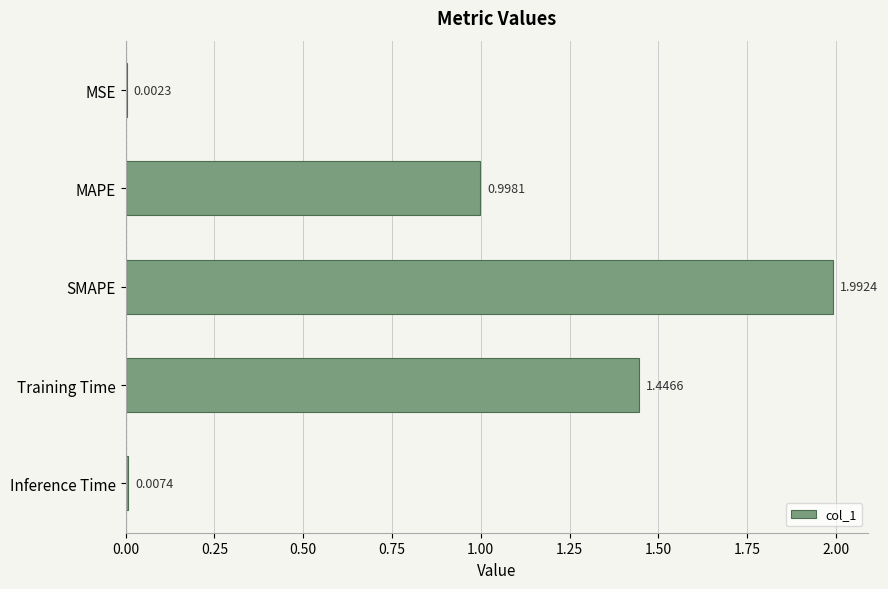

What is the sum of all values?

4.4